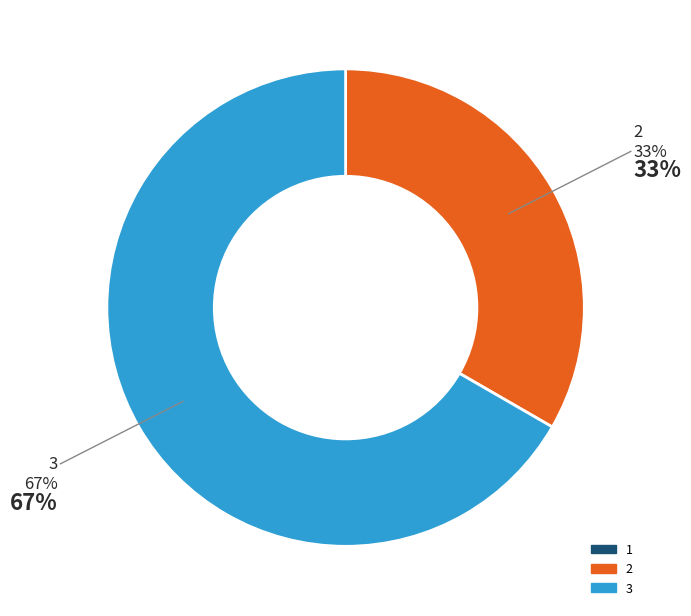

Is there a majority slice in this chart?

Yes